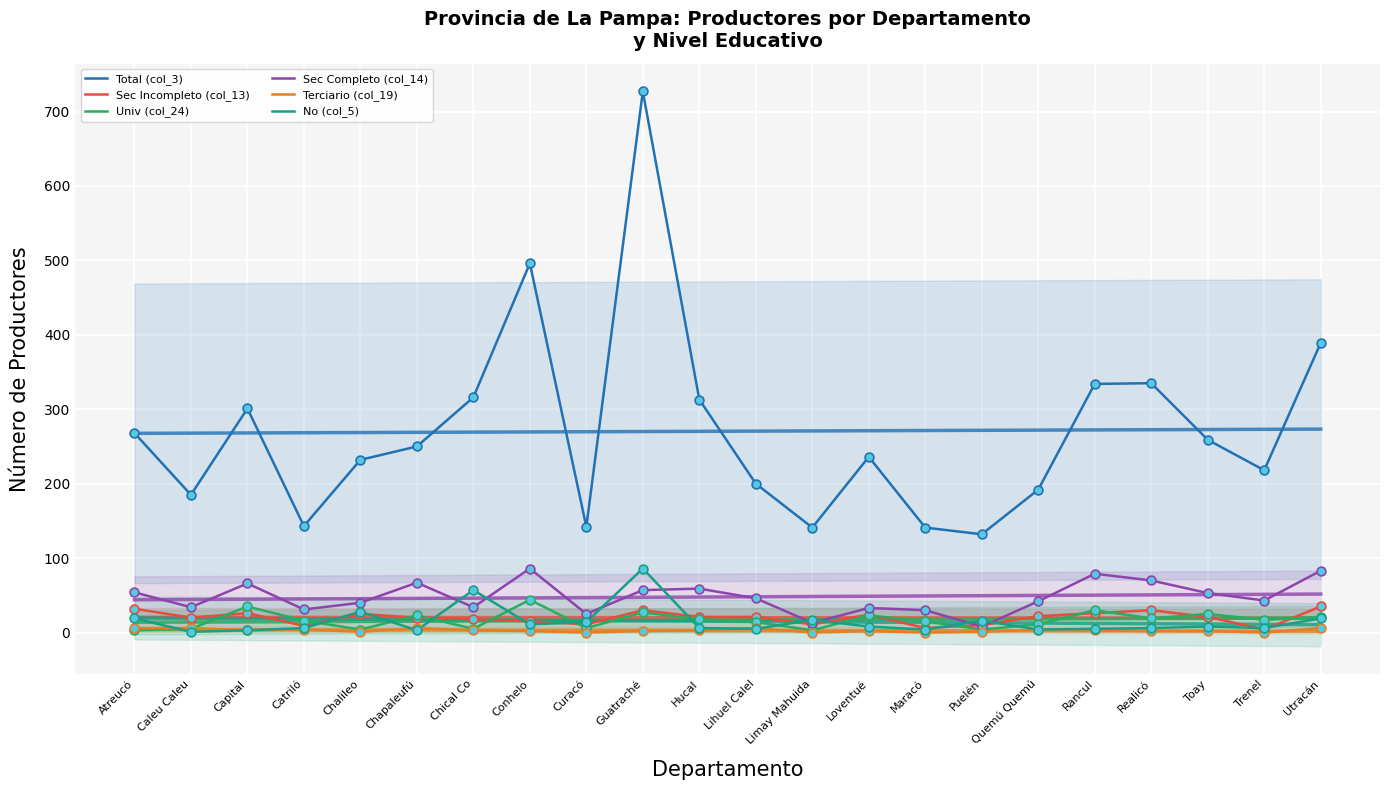

Which series reaches the minimum Y coordinate?

Terciario (col_19)